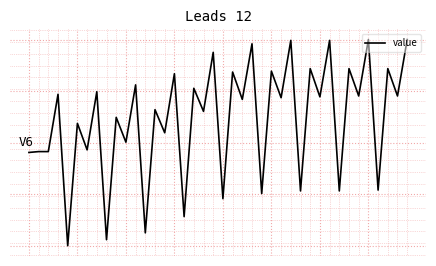

Reading right to left, list all the values displayed in this chart.

39=0.4	38=0.1	37=0.3	36=-0.4	35=0.4	34=0.1	33=0.3	32=-0.4	31=0.4	30=0.1	29=0.3	28=-0.4	27=0.4	26=0.1	25=0.3	24=-0.4	23=0.4	22=0.1	21=0.2	20=-0.4	19=0.4	18=0.0	17=0.2	16=-0.5	15=0.2	14=-0.1	13=0.0	12=-0.6	11=0.2	10=-0.1	9=0.0	8=-0.6	7=0.1	6=-0.2	5=-0.0	4=-0.7	3=0.1	2=-0.2	1=-0.2	0=-0.2